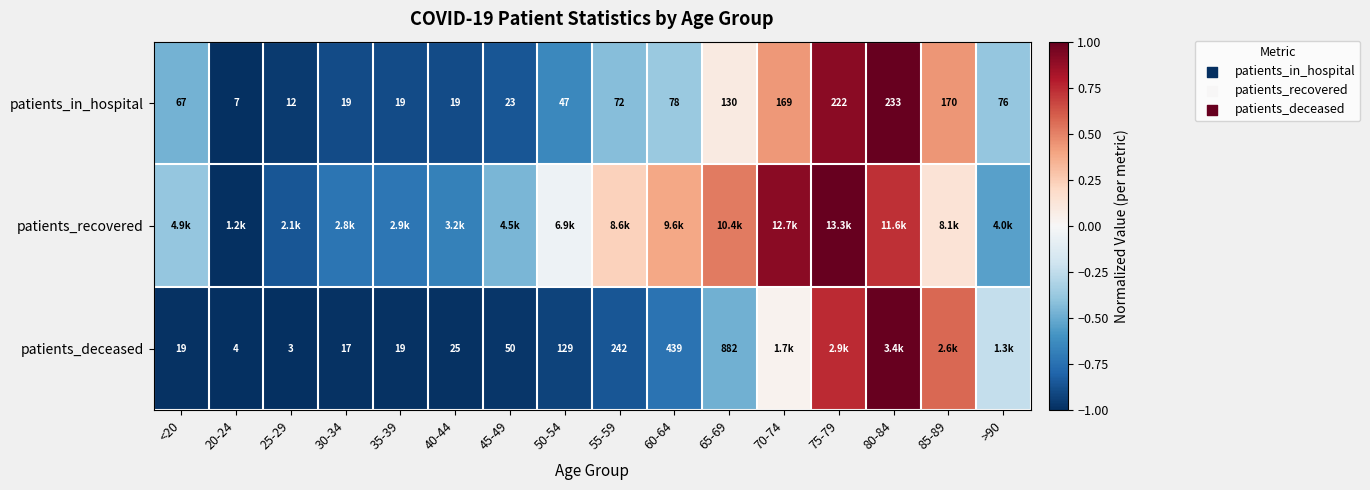

Is the value of patients_deceased at 35-39 greater than the value of patients_in_hospital at 80-84?

No